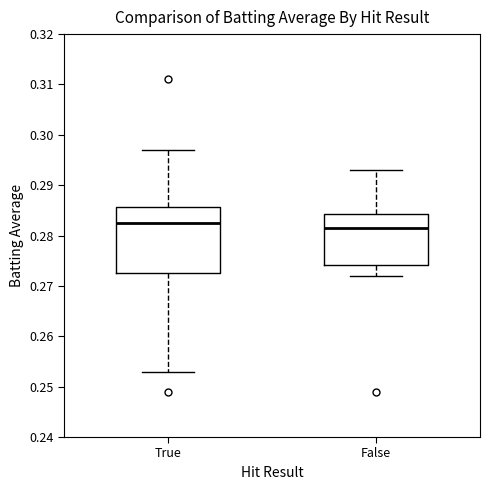

Comparing the boxes themselves (not the whiskers), which one is the tallest?

True